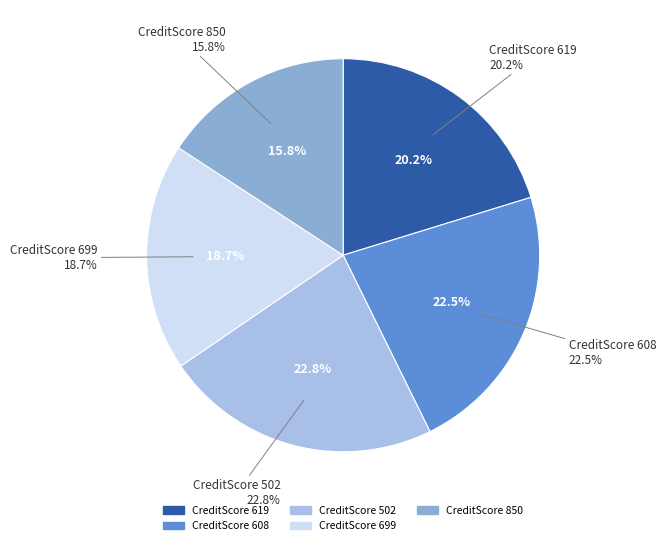

Is there a majority slice in this chart?

No